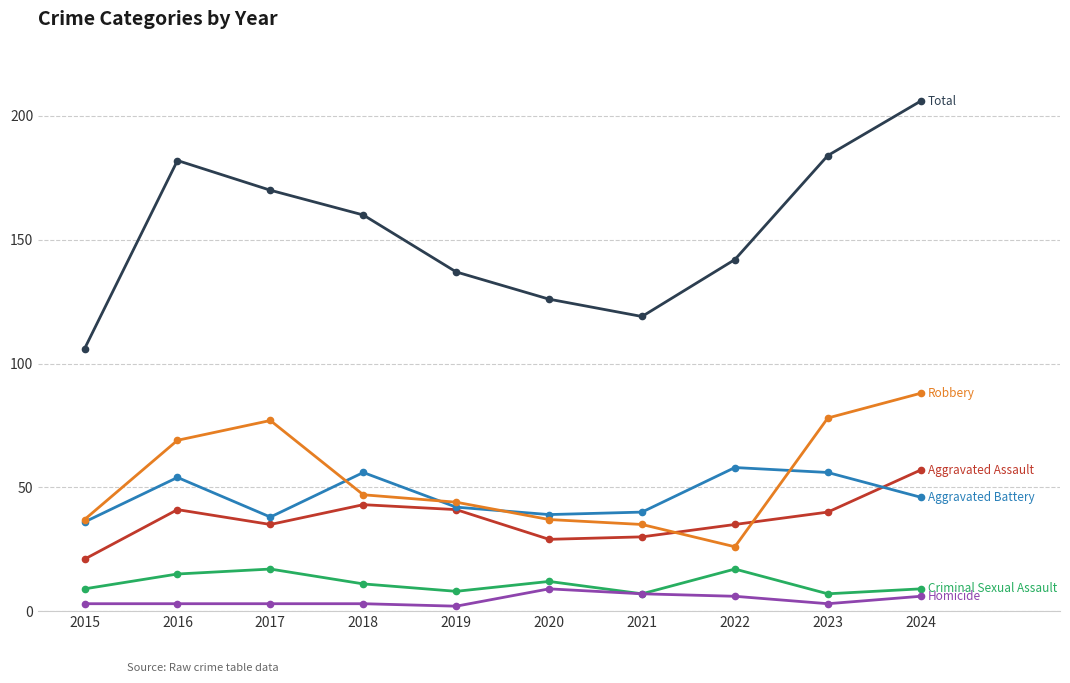

What is the maximum value shown in the chart?

206